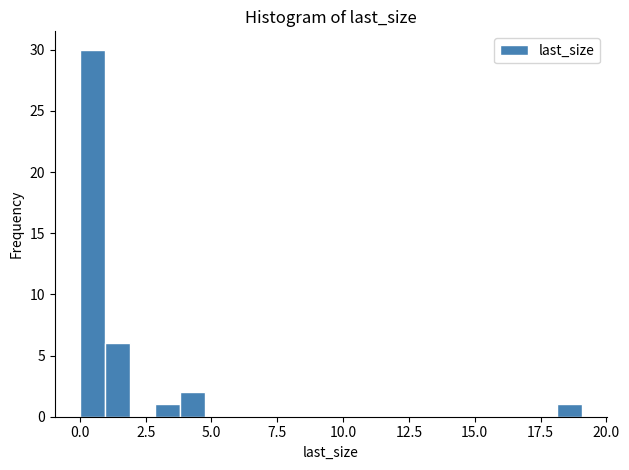

Read against the x-axis, roughly where is the centre of the tallest bar?

0.5